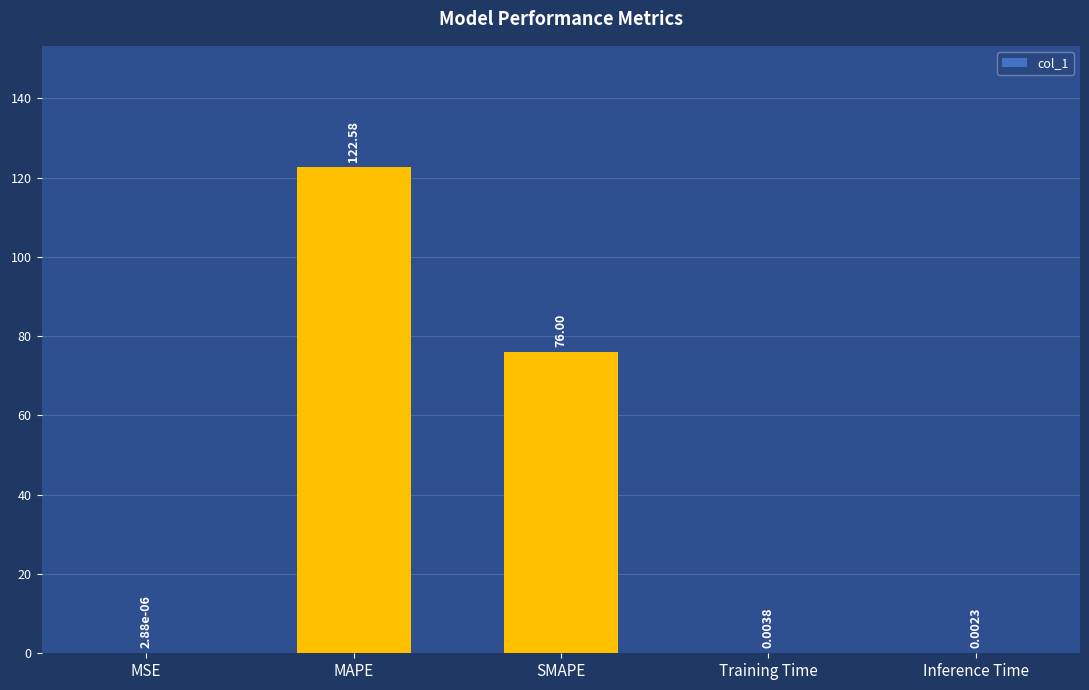

What is the sum of all values?

198.6